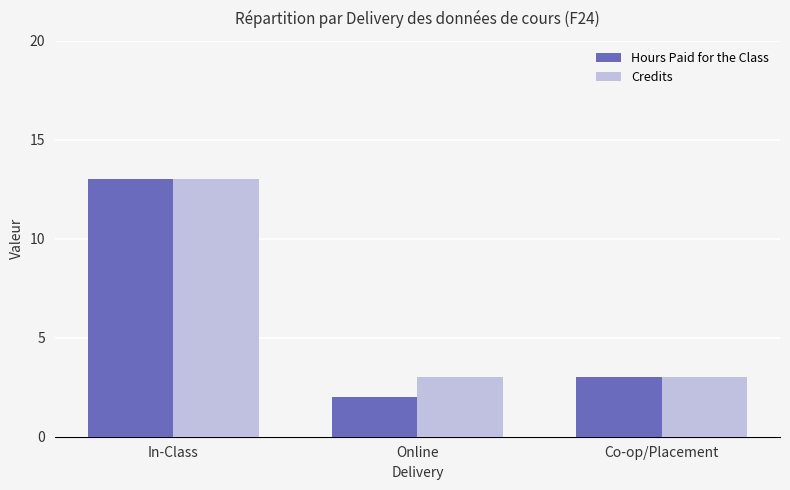

List the labels in order of Hours Paid for the Class value, smallest first.

Online, Co-op/Placement, In-Class